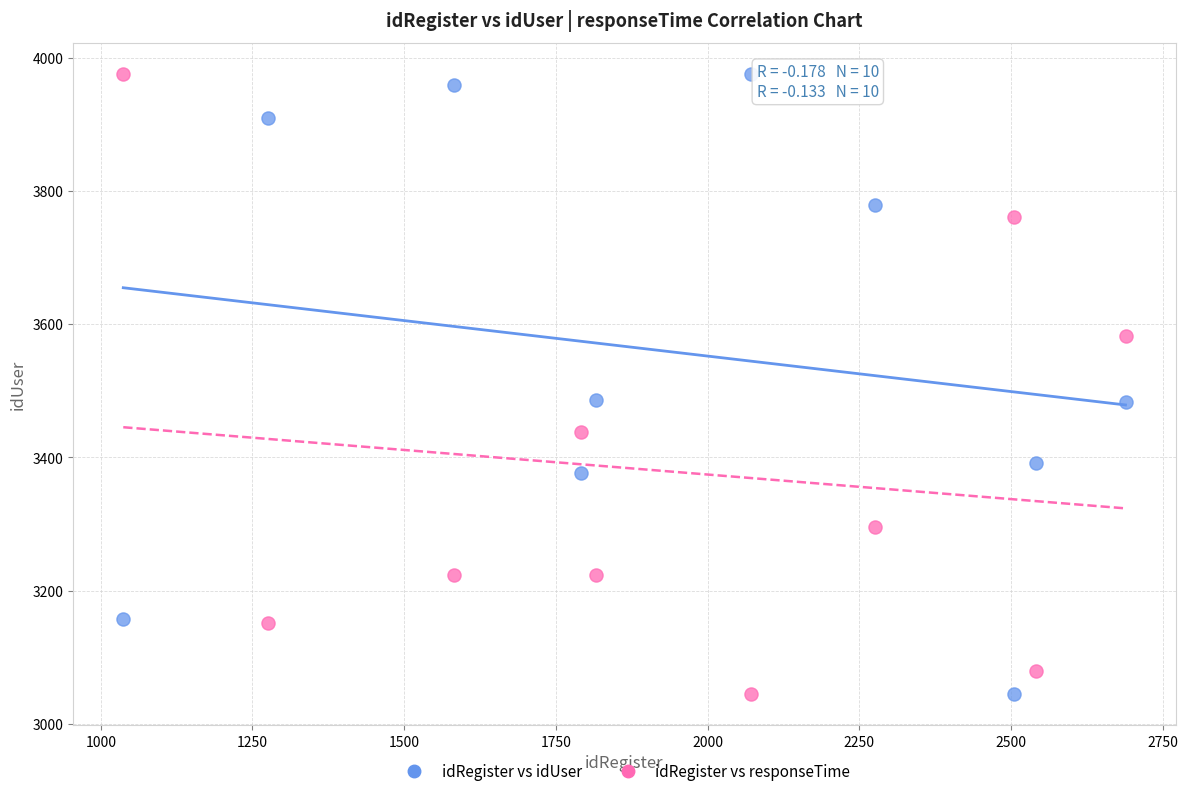

What is the X range (max minus min) for the scatter plot?

1652.0